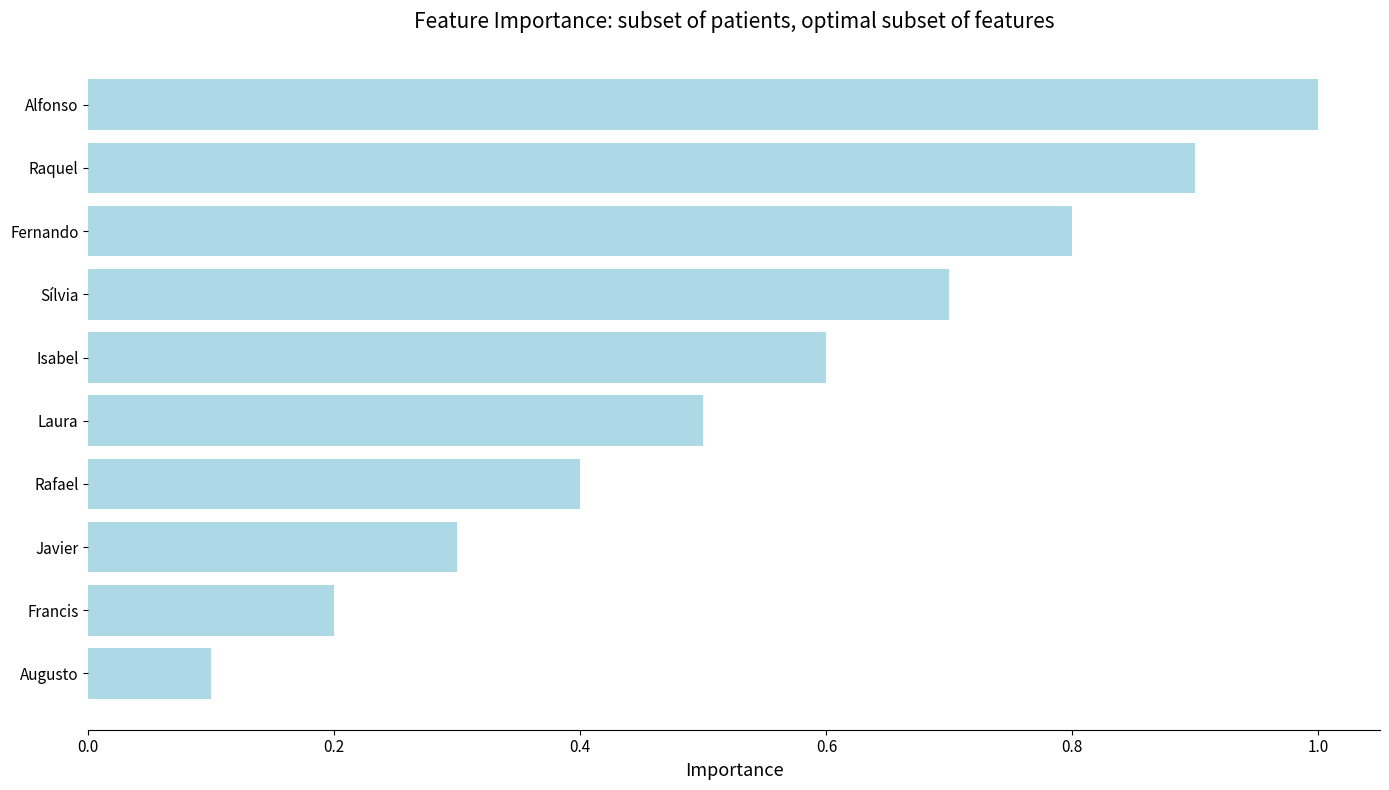

Is it true that the value at Sílvia is 0.4?

False